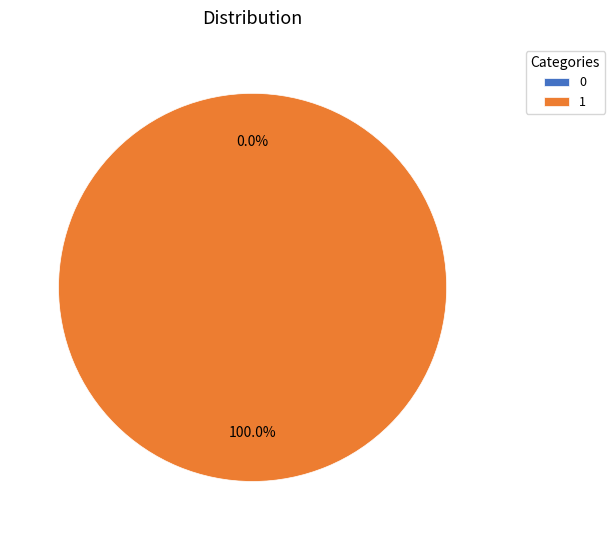

Rank the categories by value from lowest to highest.

0, 1